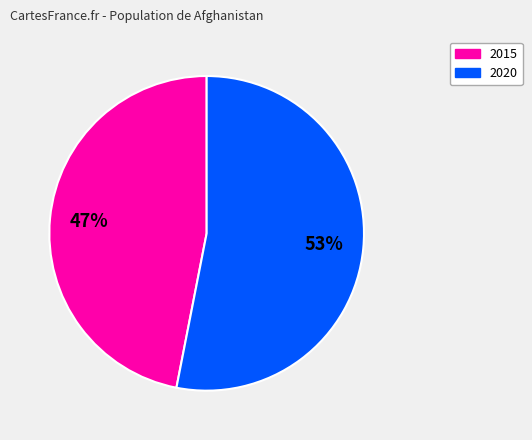

To the nearest percent, what is the average slice percentage?

50%